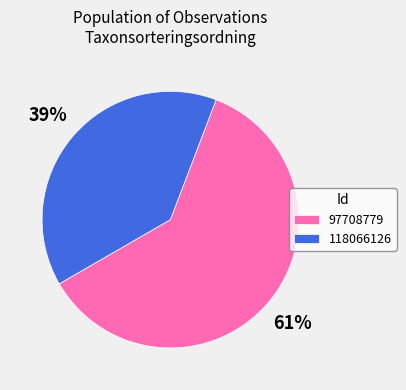

How many slices are in this pie chart?

2